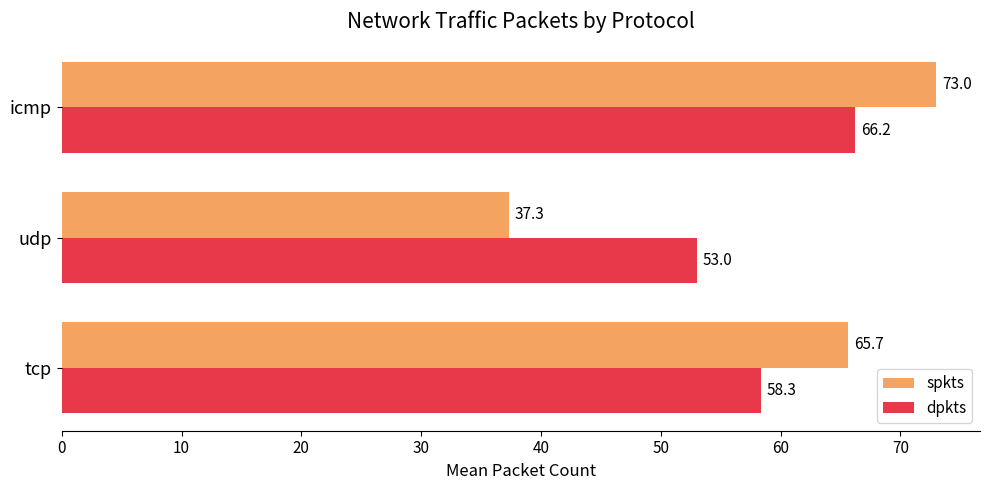

What are all the series names shown in the legend?

spkts, dpkts